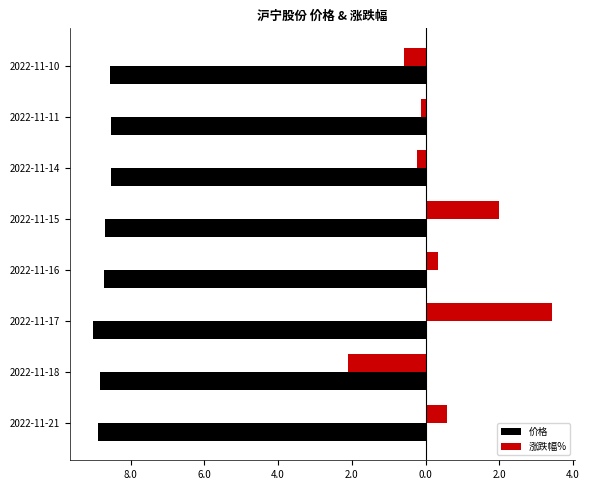

What are all the series names shown in the legend?

价格, 涨跌幅%